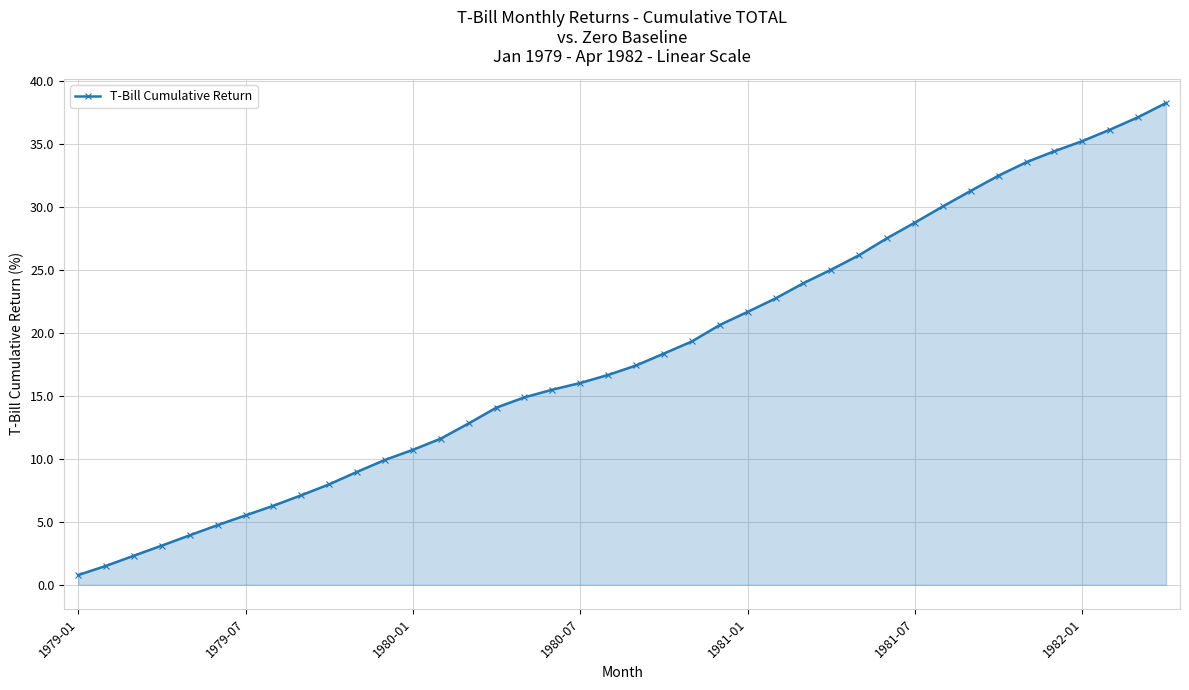

What is the value of the 3rd point from the left?

2.3